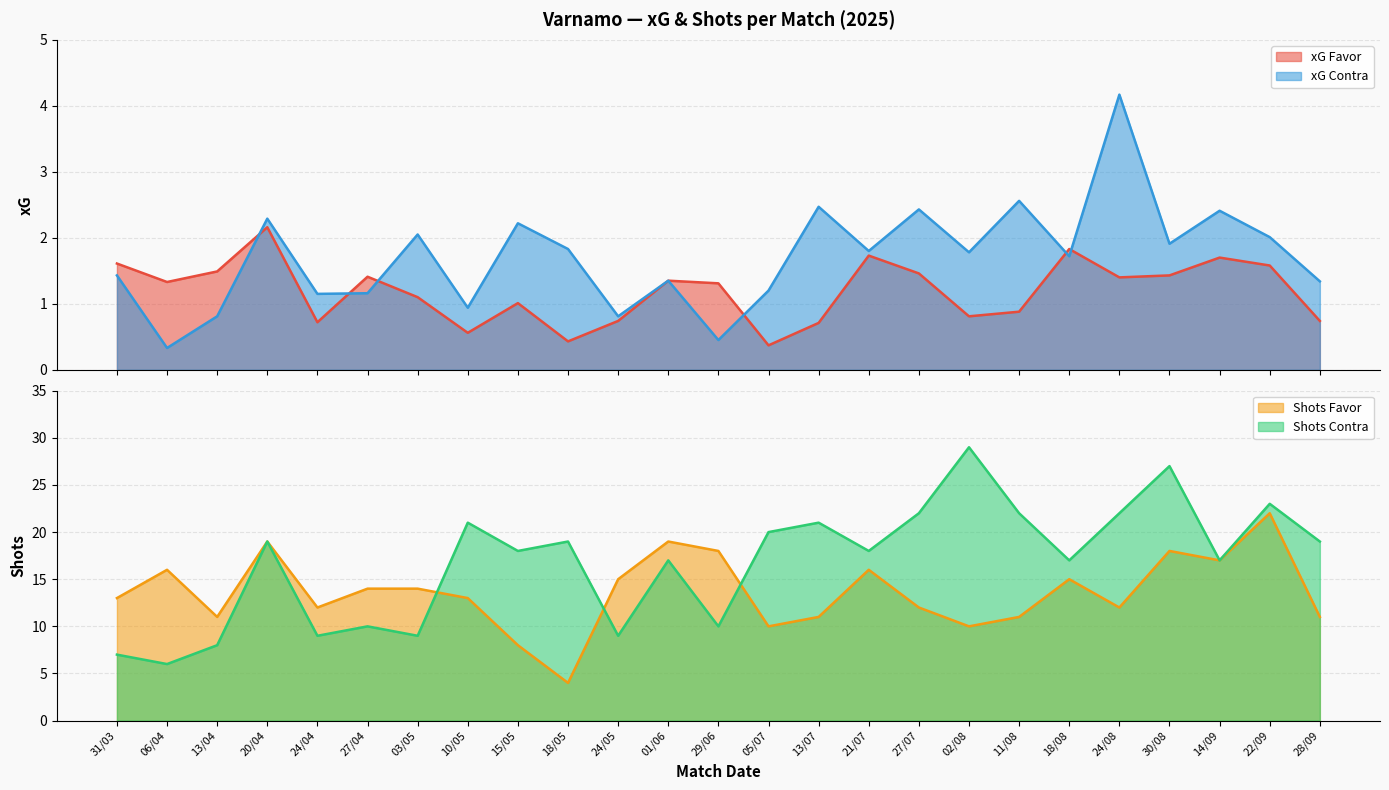

What is the maximum value for xG Favor?

2.2